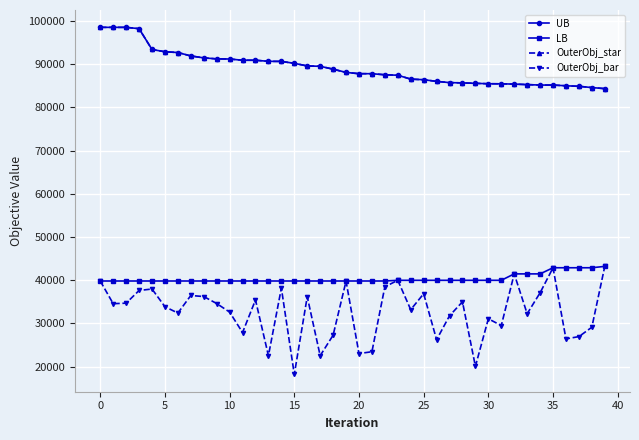

True or false: LB and UB cross at least once.

False